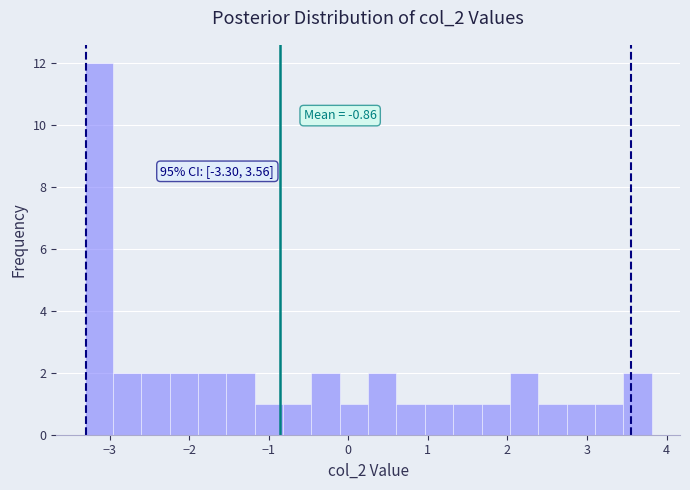

Around what value on the x-axis is the tallest bar? Give the approximate position of its centre, as read against the axis.

-3.1